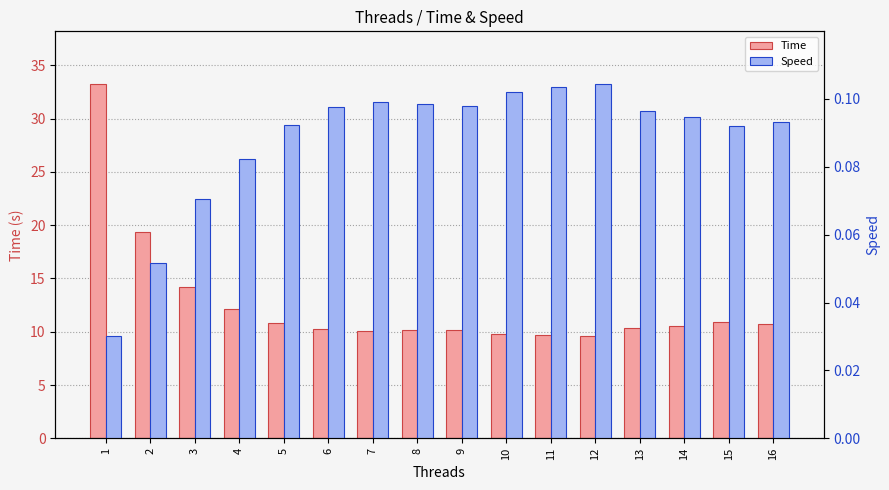

What is the minimum value for Time?

9.6